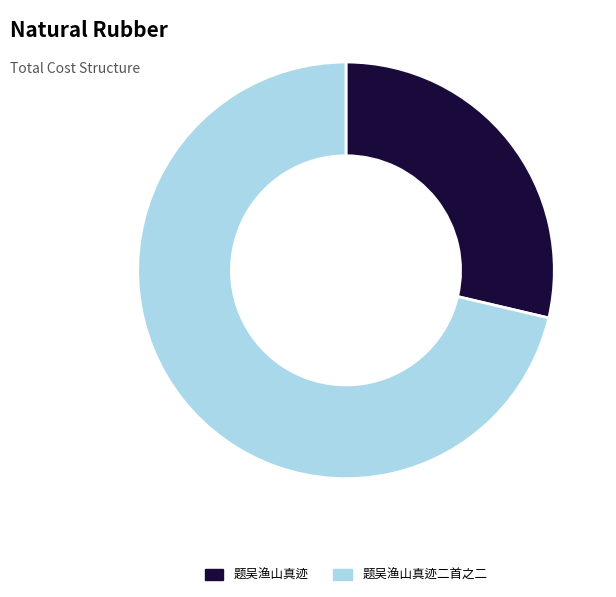

Is it true that 题吴渔山真迹二首之二 is 62% of the pie?

False